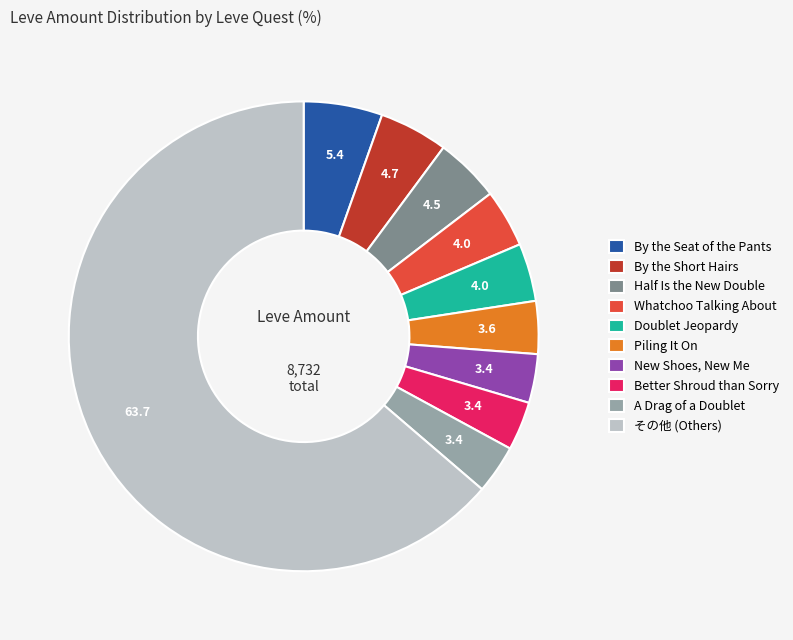

What is the ratio of the value at New Shoes, New Me to the value at Piling It On?

0.9